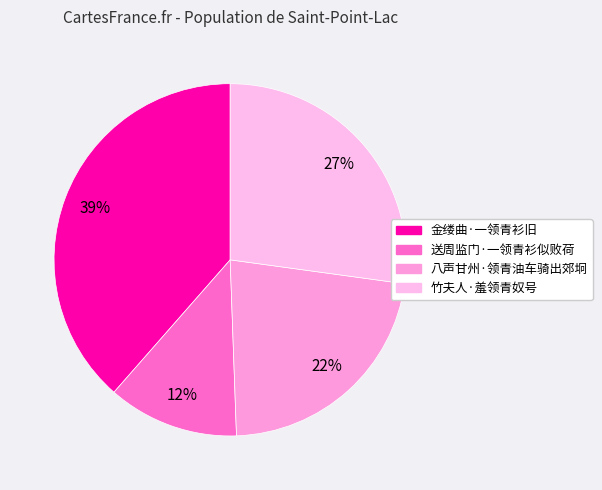

True or false: 送周监门·一领青衫似败荷 accounts for 21% of the total.

False